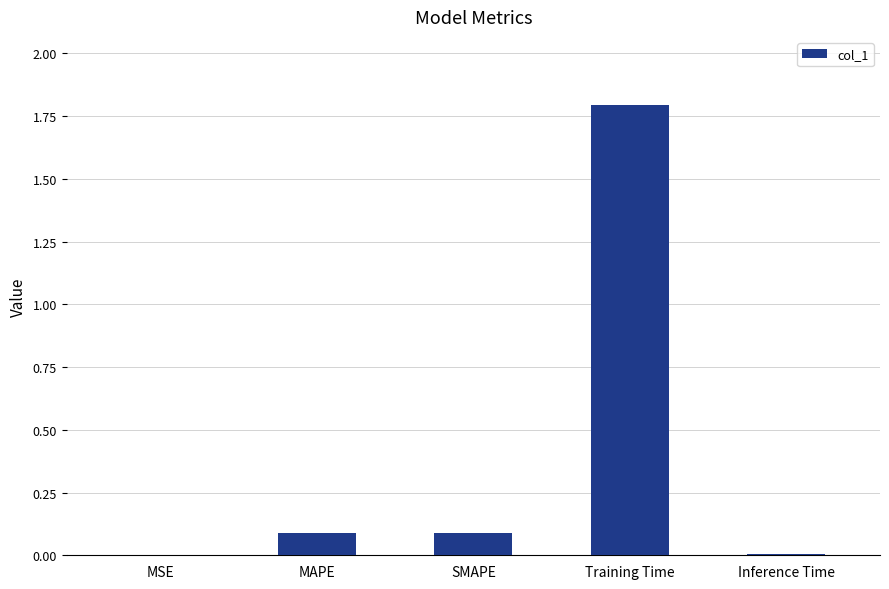

What is the change in value from MAPE to Training Time?

+1.7